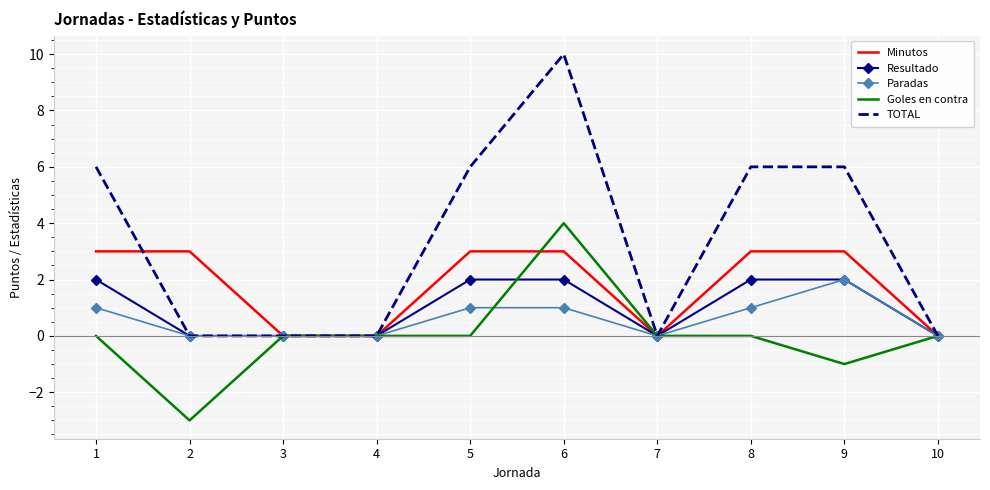

Which series has the largest range (max minus min)?

TOTAL